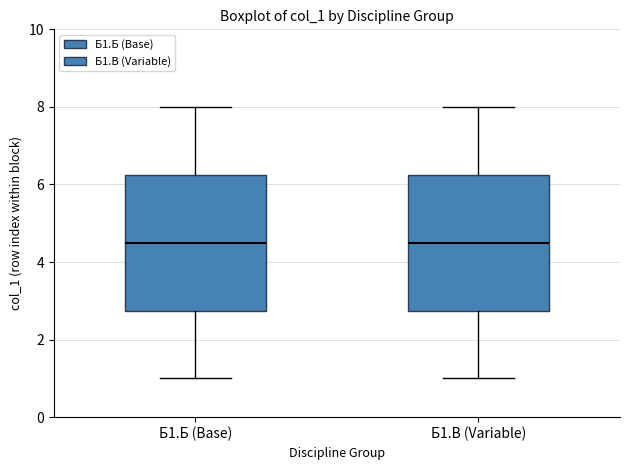

Reading left to right, read every box against the y-axis: the position of its median line, the range the box covers, and the ends of its whiskers. The values are not printed on the chart, so give them approximately, as read against the axis.

Б1.Б (Base): median 4.6, box 2.8 to 6.2, whiskers 1.0 to 8.0
Б1.В (Variable): median 4.6, box 2.8 to 6.2, whiskers 1.0 to 8.0